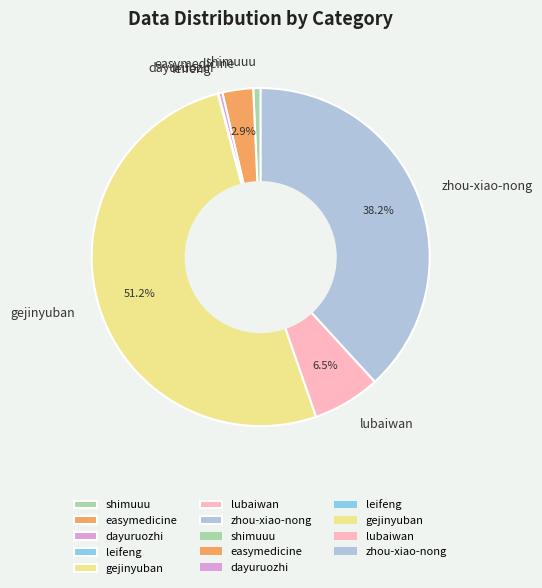

Which slice is the largest?

gejinyuban